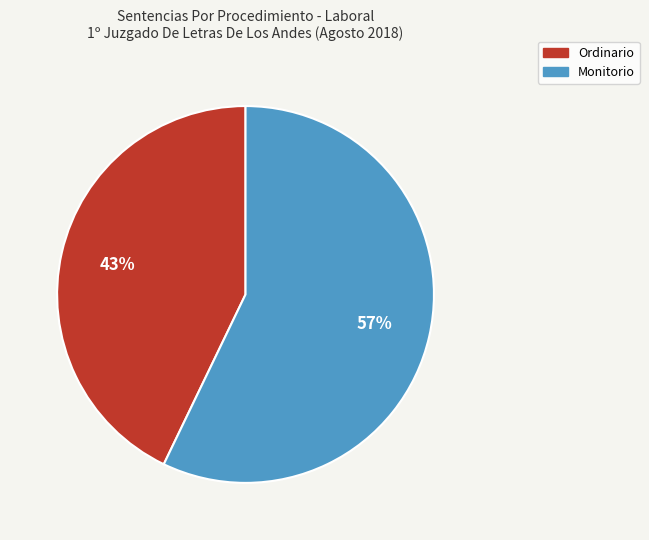

Is it true that Ordinario is 38% of the pie?

False